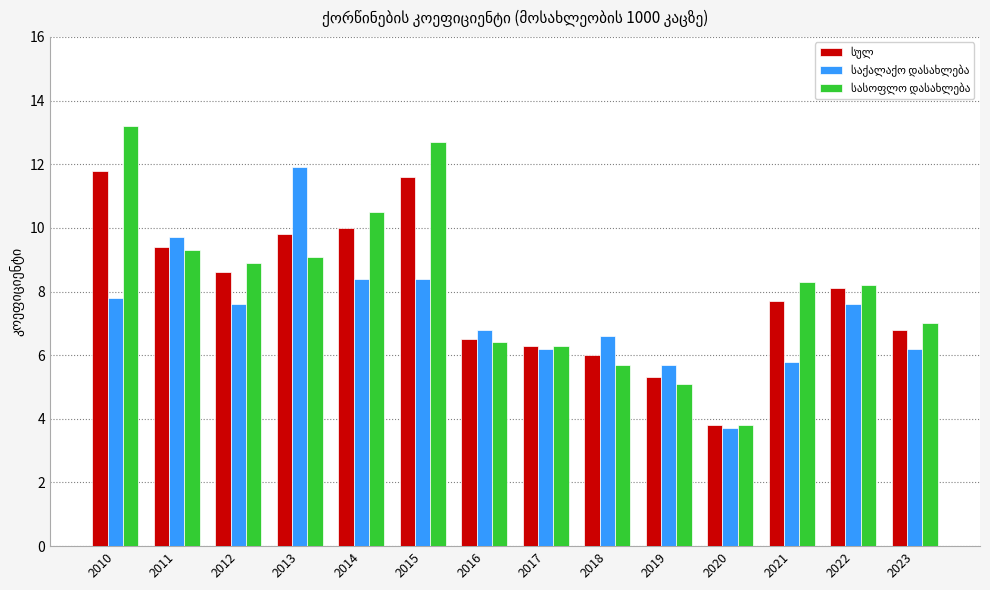

Are the bars horizontal?

No